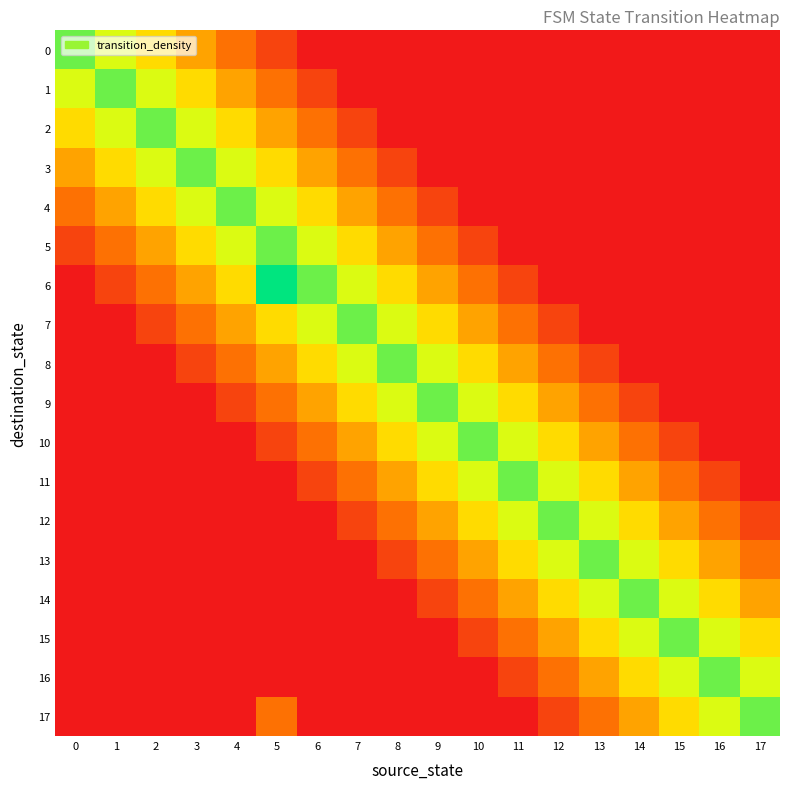

Reading left to right, what are all the values shown in this chart?

0: 0=0.9	1=0.7	2=0.6	3=0.4	4=0.3	5=0.1	6=0.0	7=0.0	8=0.0	9=0.0	10=0.0	11=0.0	12=0.0	13=0.0	14=0.0	15=0.0	16=0.0	17=0.0
1: 0=0.7	1=0.9	2=0.7	3=0.6	4=0.4	5=0.3	6=0.1	7=0.0	8=0.0	9=0.0	10=0.0	11=0.0	12=0.0	13=0.0	14=0.0	15=0.0	16=0.0	17=0.0
2: 0=0.6	1=0.7	2=0.9	3=0.7	4=0.6	5=0.4	6=0.3	7=0.1	8=0.0	9=0.0	10=0.0	11=0.0	12=0.0	13=0.0	14=0.0	15=0.0	16=0.0	17=0.0
3: 0=0.4	1=0.6	2=0.7	3=0.9	4=0.7	5=0.6	6=0.4	7=0.3	8=0.1	9=0.0	10=0.0	11=0.0	12=0.0	13=0.0	14=0.0	15=0.0	16=0.0	17=0.0
4: 0=0.3	1=0.4	2=0.6	3=0.7	4=0.9	5=0.7	6=0.6	7=0.4	8=0.3	9=0.1	10=0.0	11=0.0	12=0.0	13=0.0	14=0.0	15=0.0	16=0.0	17=0.0
5: 0=0.1	1=0.3	2=0.4	3=0.6	4=0.7	5=0.9	6=0.7	7=0.6	8=0.4	9=0.3	10=0.1	11=0.0	12=0.0	13=0.0	14=0.0	15=0.0	16=0.0	17=0.0
6: 0=0.0	1=0.1	2=0.3	3=0.4	4=0.6	5=1.0	6=0.9	7=0.7	8=0.6	9=0.4	10=0.3	11=0.1	12=0.0	13=0.0	14=0.0	15=0.0	16=0.0	17=0.0
7: 0=0.0	1=0.0	2=0.1	3=0.3	4=0.4	5=0.6	6=0.7	7=0.9	8=0.7	9=0.6	10=0.4	11=0.3	12=0.1	13=0.0	14=0.0	15=0.0	16=0.0	17=0.0
8: 0=0.0	1=0.0	2=0.0	3=0.1	4=0.3	5=0.4	6=0.6	7=0.7	8=0.9	9=0.7	10=0.6	11=0.4	12=0.3	13=0.1	14=0.0	15=0.0	16=0.0	17=0.0
9: 0=0.0	1=0.0	2=0.0	3=0.0	4=0.1	5=0.3	6=0.4	7=0.6	8=0.7	9=0.9	10=0.7	11=0.6	12=0.4	13=0.3	14=0.1	15=0.0	16=0.0	17=0.0
10: 0=0.0	1=0.0	2=0.0	3=0.0	4=0.0	5=0.1	6=0.3	7=0.4	8=0.6	9=0.7	10=0.9	11=0.7	12=0.6	13=0.4	14=0.3	15=0.1	16=0.0	17=0.0
11: 0=0.0	1=0.0	2=0.0	3=0.0	4=0.0	5=0.0	6=0.1	7=0.3	8=0.4	9=0.6	10=0.7	11=0.9	12=0.7	13=0.6	14=0.4	15=0.3	16=0.1	17=0.0
12: 0=0.0	1=0.0	2=0.0	3=0.0	4=0.0	5=0.0	6=0.0	7=0.1	8=0.3	9=0.4	10=0.6	11=0.7	12=0.9	13=0.7	14=0.6	15=0.4	16=0.3	17=0.1
13: 0=0.0	1=0.0	2=0.0	3=0.0	4=0.0	5=0.0	6=0.0	7=0.0	8=0.1	9=0.3	10=0.4	11=0.6	12=0.7	13=0.9	14=0.7	15=0.6	16=0.4	17=0.3
14: 0=0.0	1=0.0	2=0.0	3=0.0	4=0.0	5=0.0	6=0.0	7=0.0	8=0.0	9=0.1	10=0.3	11=0.4	12=0.6	13=0.7	14=0.9	15=0.7	16=0.6	17=0.4
15: 0=0.0	1=0.0	2=0.0	3=0.0	4=0.0	5=0.0	6=0.0	7=0.0	8=0.0	9=0.0	10=0.1	11=0.3	12=0.4	13=0.6	14=0.7	15=0.9	16=0.7	17=0.6
16: 0=0.0	1=0.0	2=0.0	3=0.0	4=0.0	5=0.0	6=0.0	7=0.0	8=0.0	9=0.0	10=0.0	11=0.1	12=0.3	13=0.4	14=0.6	15=0.7	16=0.9	17=0.7
17: 0=0.0	1=0.0	2=0.0	3=0.0	4=0.0	5=0.3	6=0.0	7=0.0	8=0.0	9=0.0	10=0.0	11=0.0	12=0.1	13=0.3	14=0.4	15=0.6	16=0.7	17=0.9